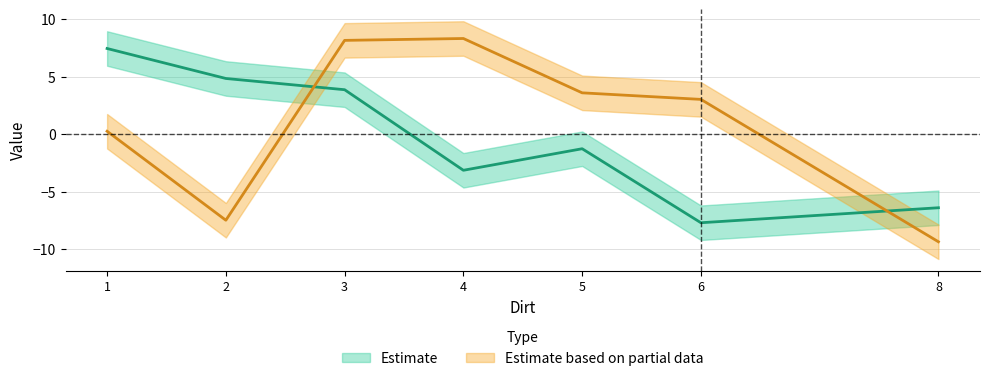

Where does the col_3 series first go above -1?

1